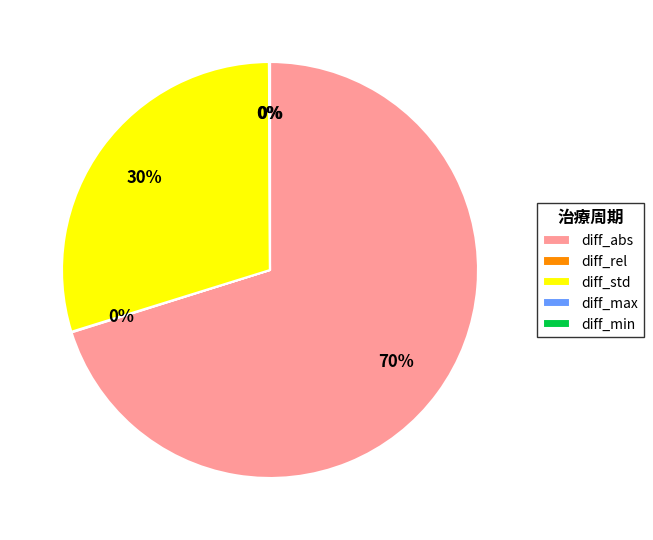

The diff_std slice represents 30% of the pie. True or false?

True